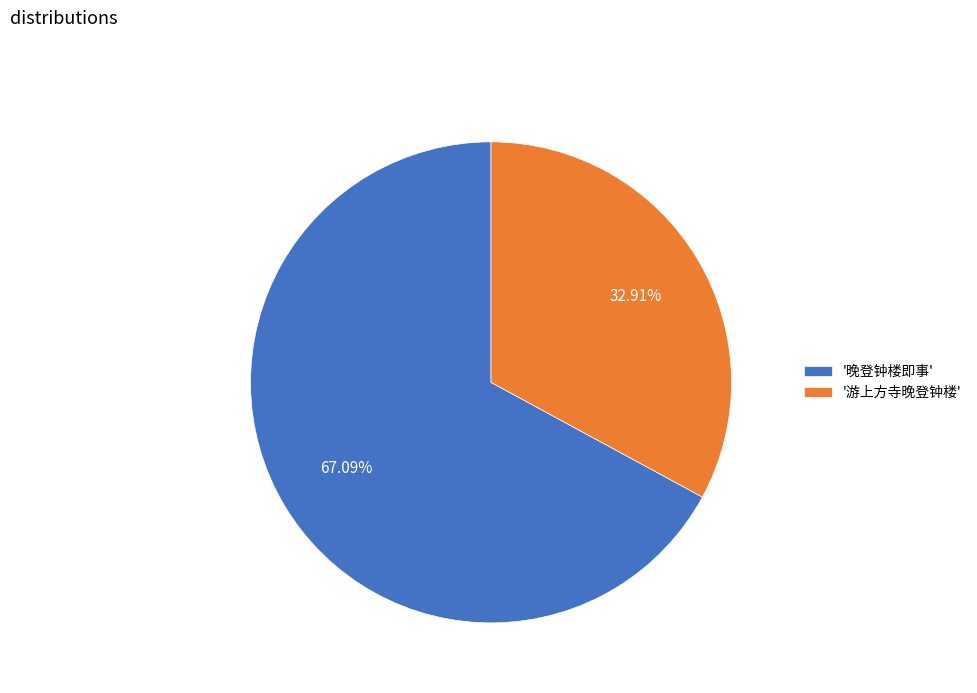

Rank the categories by value from lowest to highest.

'游上方寺晚登钟楼', '晚登钟楼即事'